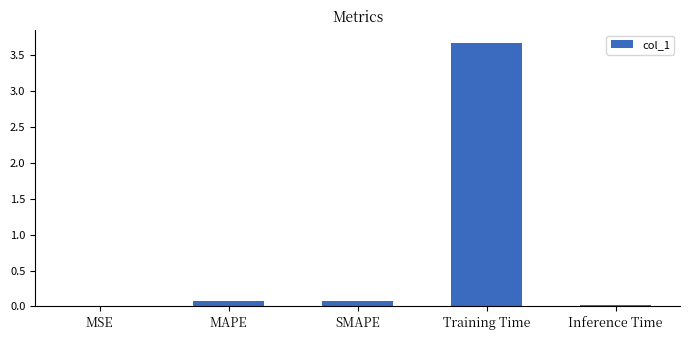

True or false: the data shows 5.8 at Training Time.

False